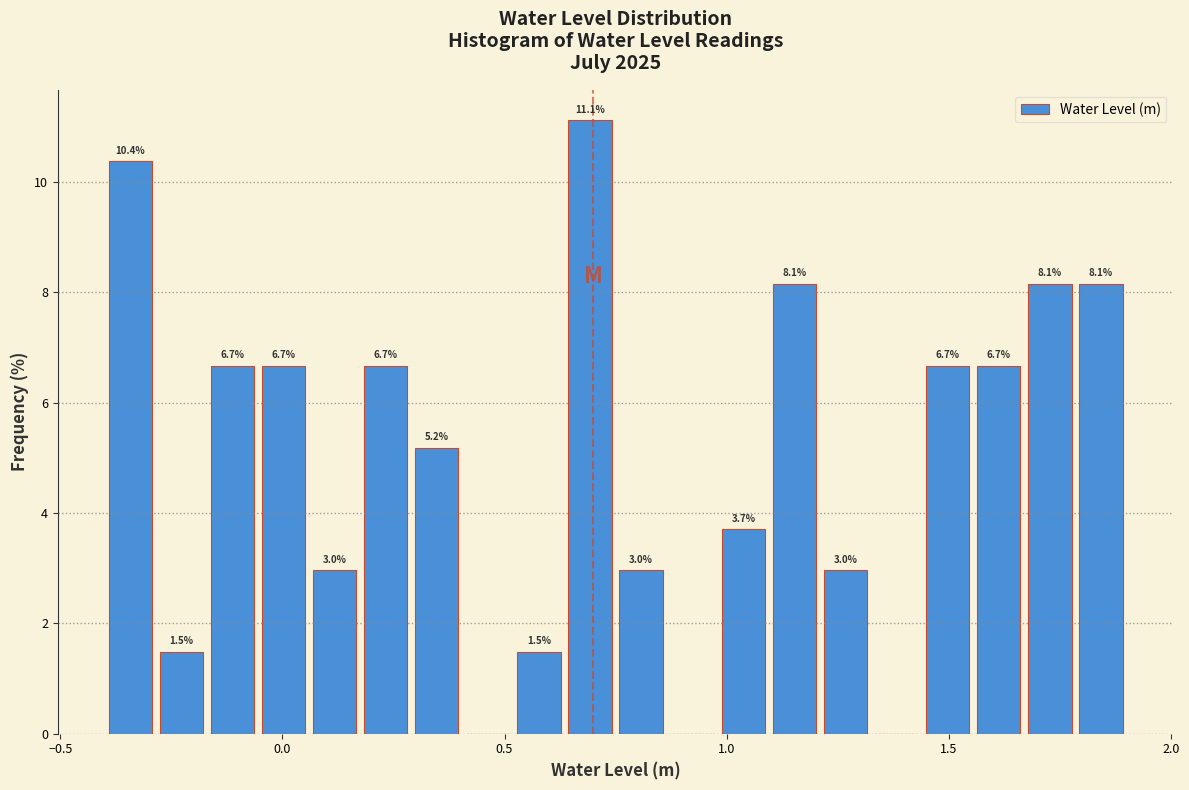

Around what value on the x-axis is the tallest bar? Give the approximate position of its centre, as read against the axis.

0.70